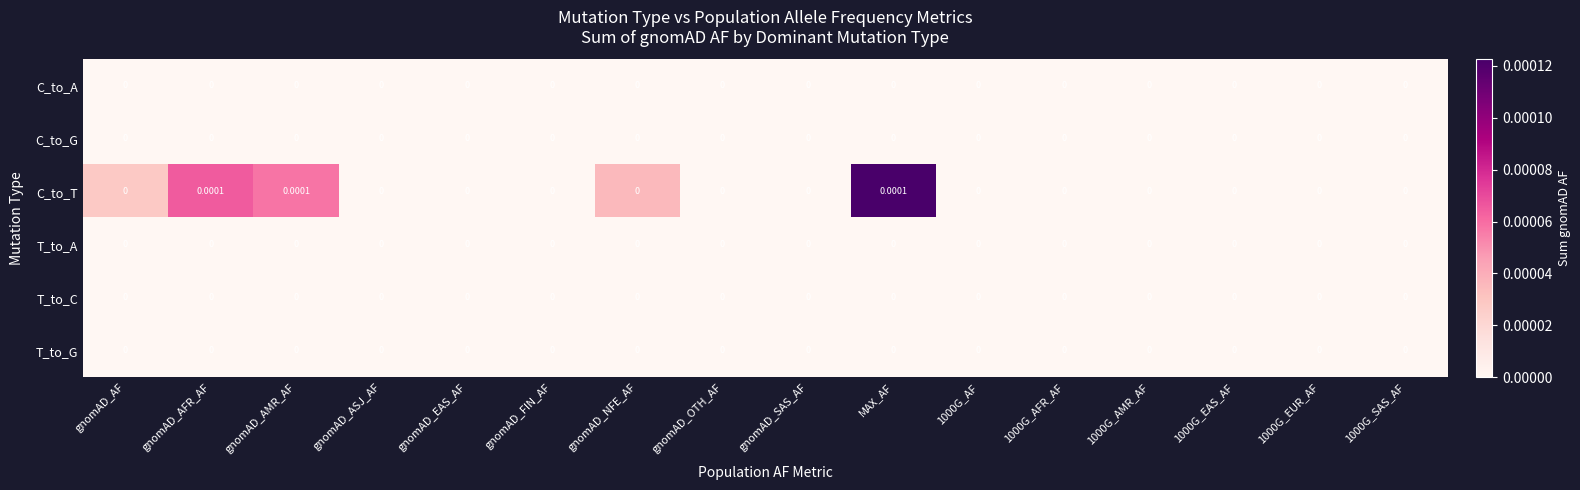

Which series has the largest total across all categories?

C_to_T